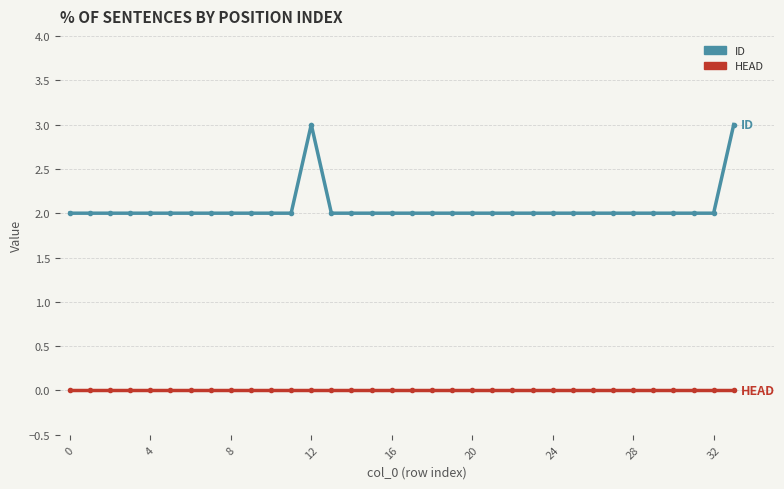

True or false: ID and HEAD cross at least once.

False